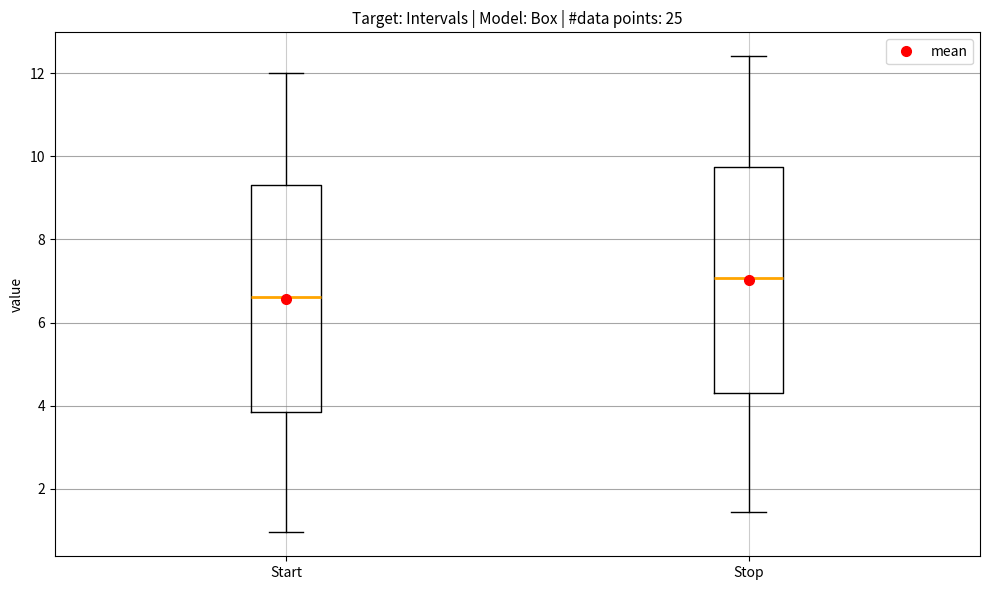

Where does the lower whisker of the box for Stop end on the y-axis? The values are not printed on the chart, so give them approximately, as read against the axis.

1.4